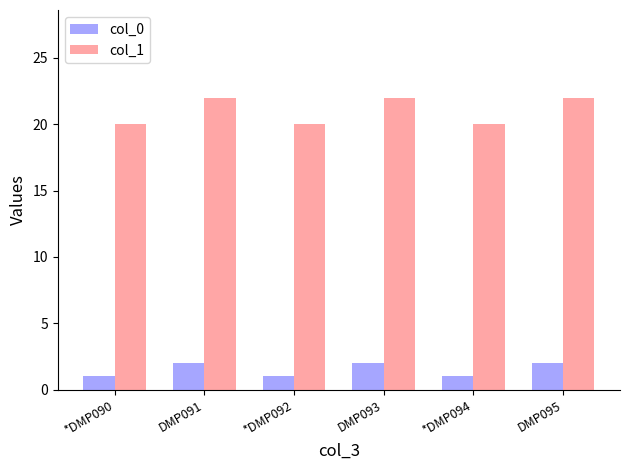

Which series changed the most between *DMP090 and DMP091?

col_1